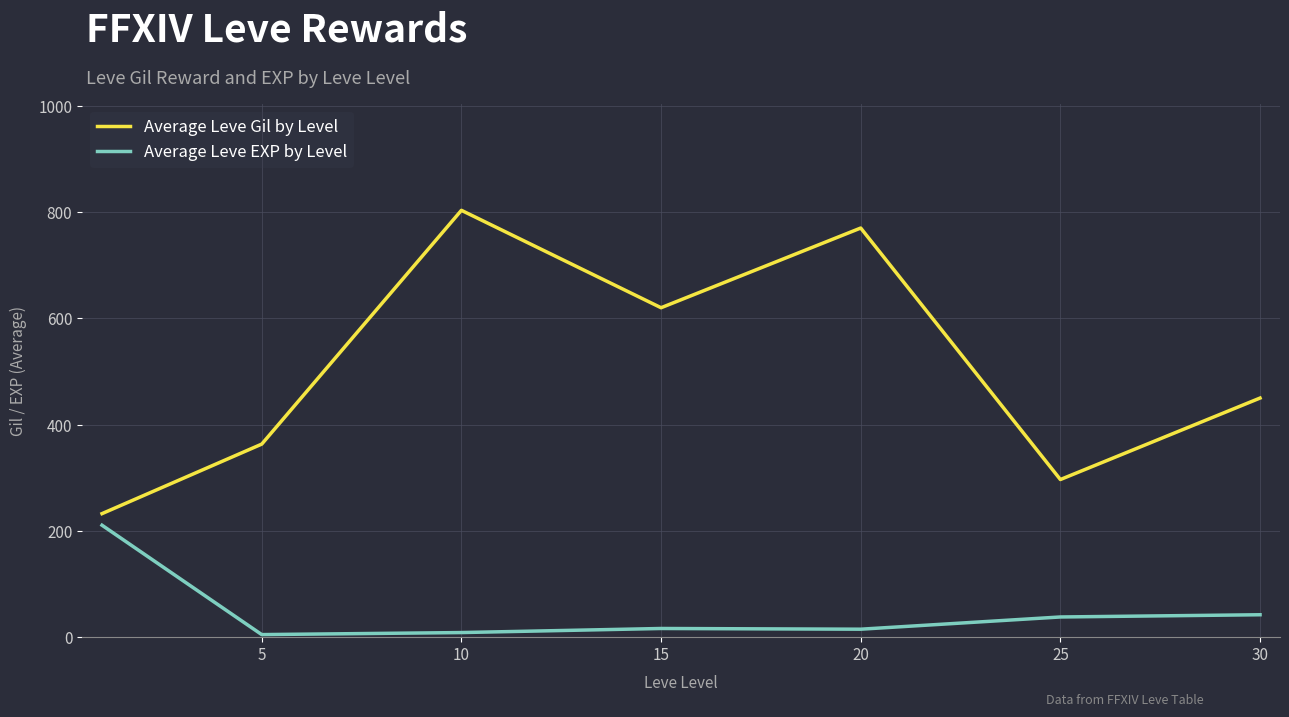

Which series has the largest range (max minus min)?

Average Leve Gil by Level